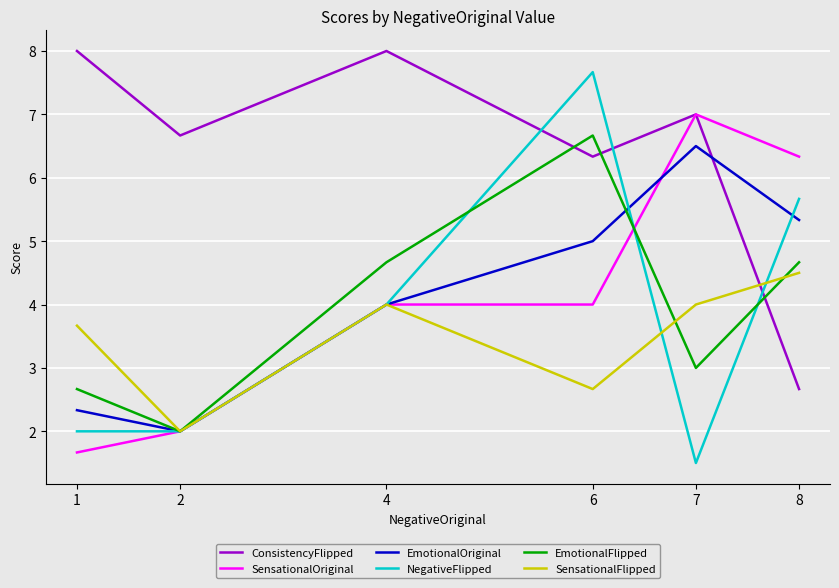

What is the difference between the highest and lowest values at 4?

4.0